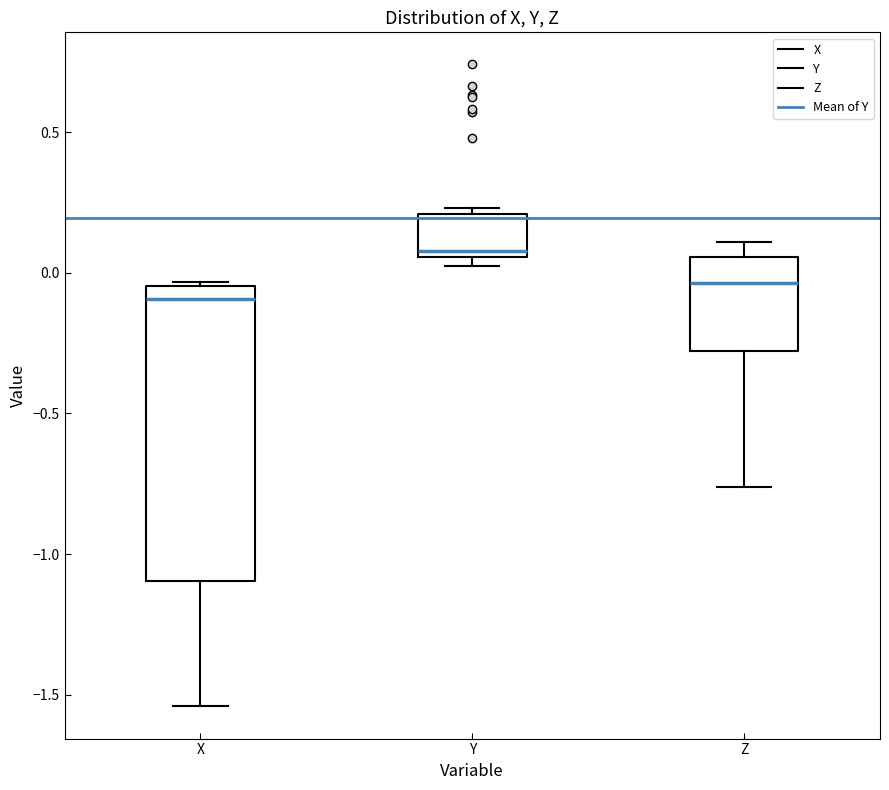

Where does the median line of the box for Y sit on the y-axis? The values are not printed on the chart, so give them approximately, as read against the axis.

0.10